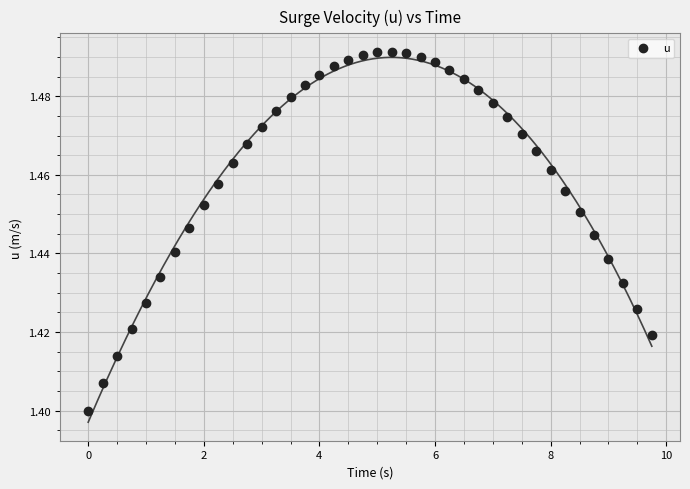

What is the range of X values (max minus min)?

9.8